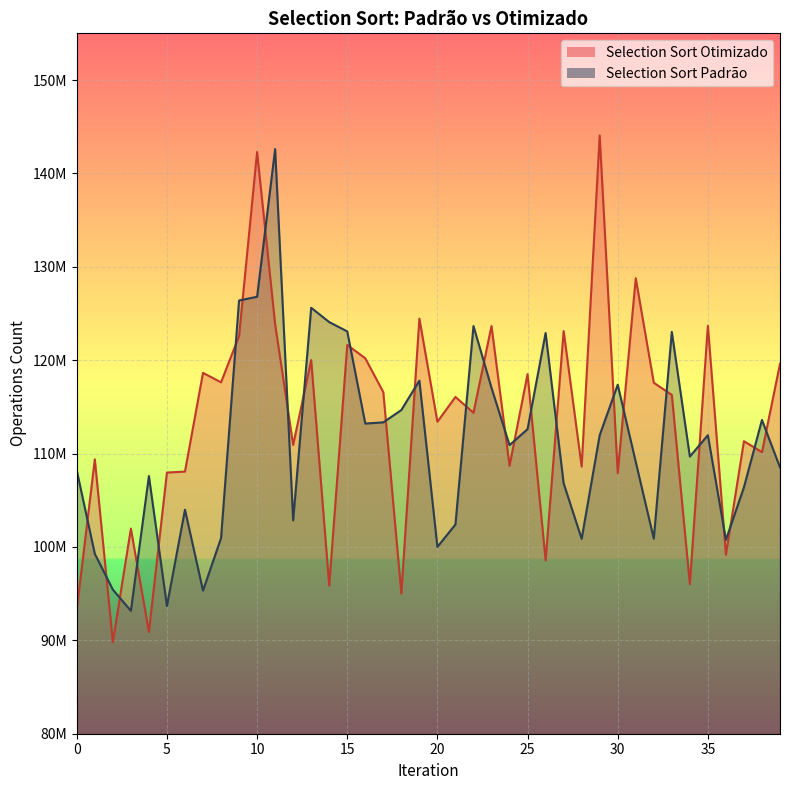

How many times do Selection Sort Otimizado and Selection Sort Padrão cross each other?

27